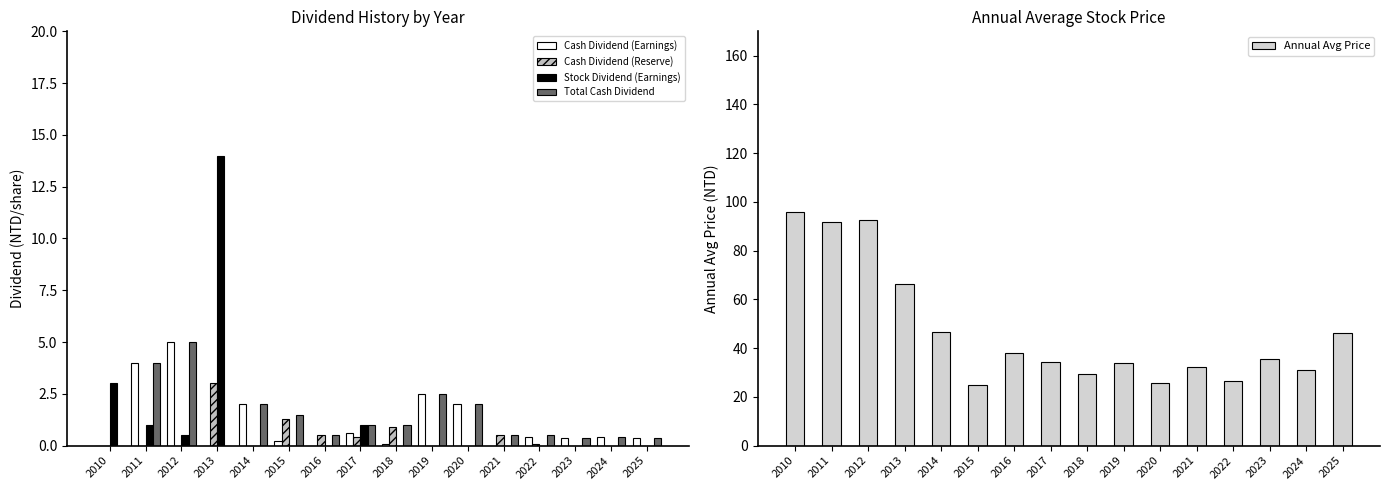

What is the approximate value of Total Cash Dividend at 2025?

0.4